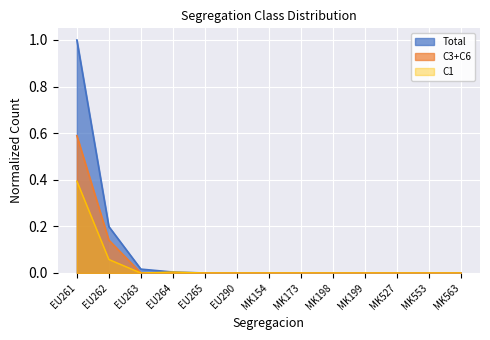

Rank the categories by Total value from highest to lowest.

EU261, EU262, EU263, EU264, EU265, EU290, MK154, MK173, MK198, MK199, MK527, MK553, MK563